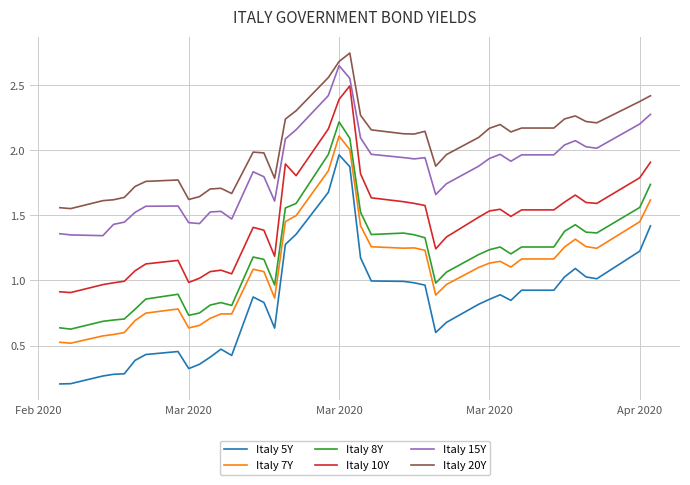

Which series has the largest total across all categories?

Italy 20Y